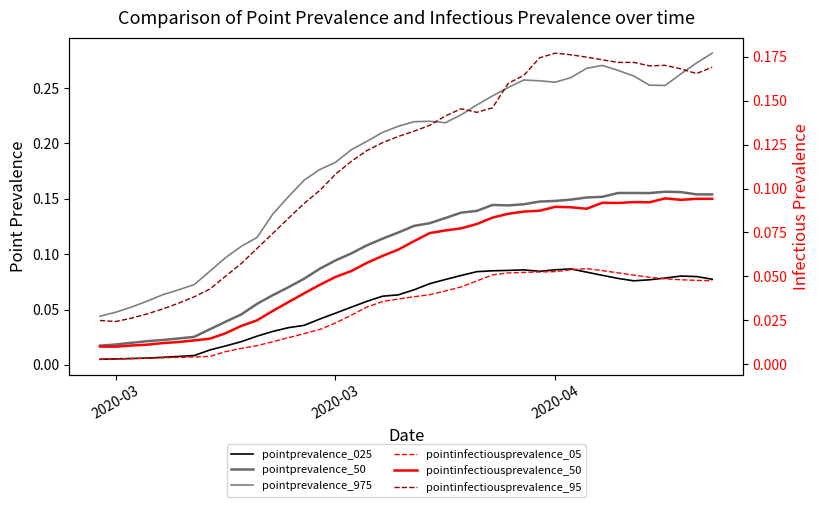

Reading left to right, what are all the values shown in this chart?

pointprevalence_025: 0.0	0.0	0.0	0.0	0.0	0.0	0.0	0.0	0.0	0.0	0.0	0.0	0.0	0.0	0.0	0.0	0.1	0.1	0.1	0.1	0.1	0.1	0.1	0.1	0.1	0.1	0.1	0.1	0.1	0.1	0.1	0.1	0.1	0.1	0.1	0.1	0.1	0.1	0.1	0.1
pointprevalence_50: 0.0	0.0	0.0	0.0	0.0	0.0	0.0	0.0	0.0	0.0	0.1	0.1	0.1	0.1	0.1	0.1	0.1	0.1	0.1	0.1	0.1	0.1	0.1	0.1	0.1	0.1	0.1	0.1	0.1	0.1	0.1	0.2	0.2	0.2	0.2	0.2	0.2	0.2	0.2	0.2
pointprevalence_975: 0.0	0.0	0.1	0.1	0.1	0.1	0.1	0.1	0.1	0.1	0.1	0.1	0.2	0.2	0.2	0.2	0.2	0.2	0.2	0.2	0.2	0.2	0.2	0.2	0.2	0.2	0.3	0.3	0.3	0.3	0.3	0.3	0.3	0.3	0.3	0.3	0.3	0.3	0.3	0.3
pointinfectiousprevalence_05: 0.0	0.0	0.0	0.0	0.0	0.0	0.0	0.0	0.0	0.0	0.0	0.0	0.0	0.0	0.0	0.0	0.0	0.0	0.0	0.0	0.0	0.0	0.0	0.0	0.0	0.1	0.1	0.1	0.1	0.1	0.1	0.1	0.1	0.1	0.1	0.0	0.0	0.0	0.0	0.0
pointinfectiousprevalence_50: 0.0	0.0	0.0	0.0	0.0	0.0	0.0	0.0	0.0	0.0	0.0	0.0	0.0	0.0	0.0	0.0	0.1	0.1	0.1	0.1	0.1	0.1	0.1	0.1	0.1	0.1	0.1	0.1	0.1	0.1	0.1	0.1	0.1	0.1	0.1	0.1	0.1	0.1	0.1	0.1
pointinfectiousprevalence_95: 0.0	0.0	0.0	0.0	0.0	0.0	0.0	0.0	0.1	0.1	0.1	0.1	0.1	0.1	0.1	0.1	0.1	0.1	0.1	0.1	0.1	0.1	0.1	0.1	0.1	0.1	0.2	0.2	0.2	0.2	0.2	0.2	0.2	0.2	0.2	0.2	0.2	0.2	0.2	0.2